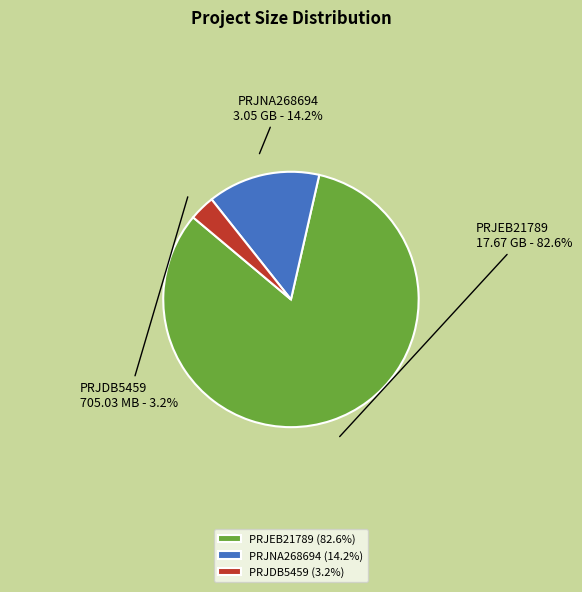

Approximately how many times larger is the value at PRJNA268694 compared to PRJDB5459?

4.4